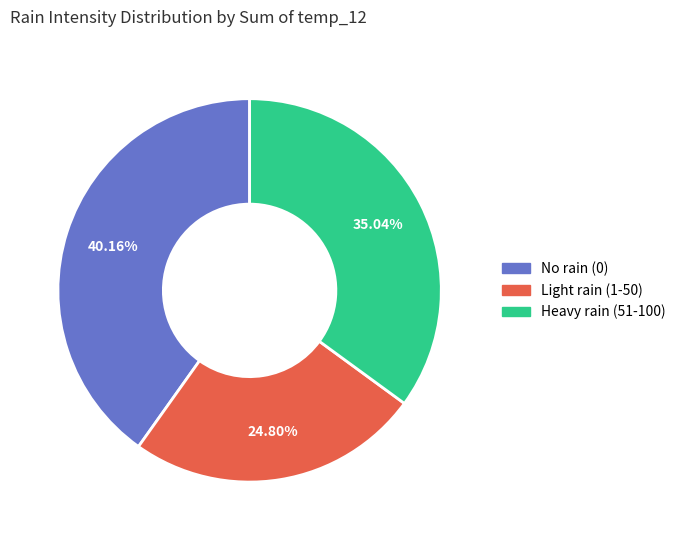

Is there a majority slice in this chart?

No